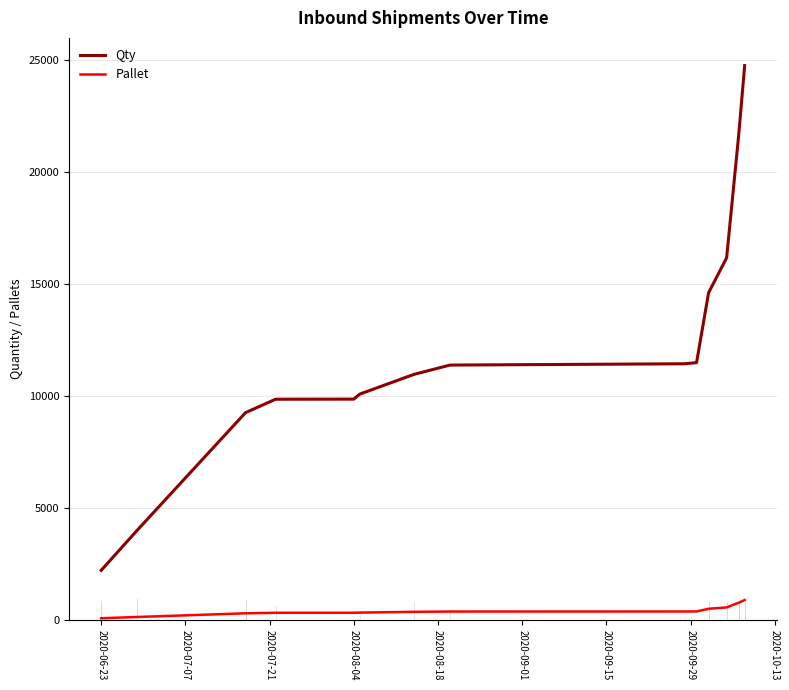

True or false: Pallet and Qty intersect in this chart.

False